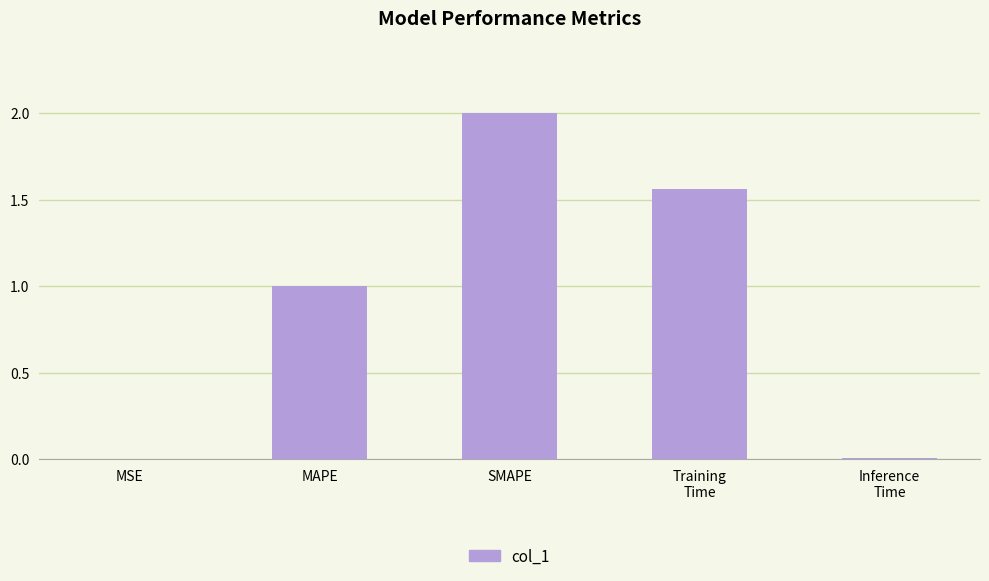

What is the sum of all values?

4.6